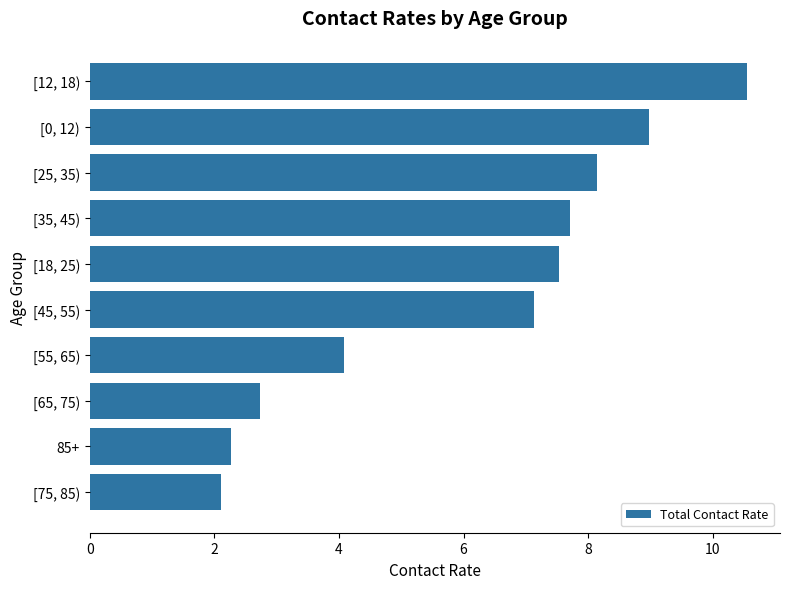

At which label is the value closest to 6?

[45, 55)